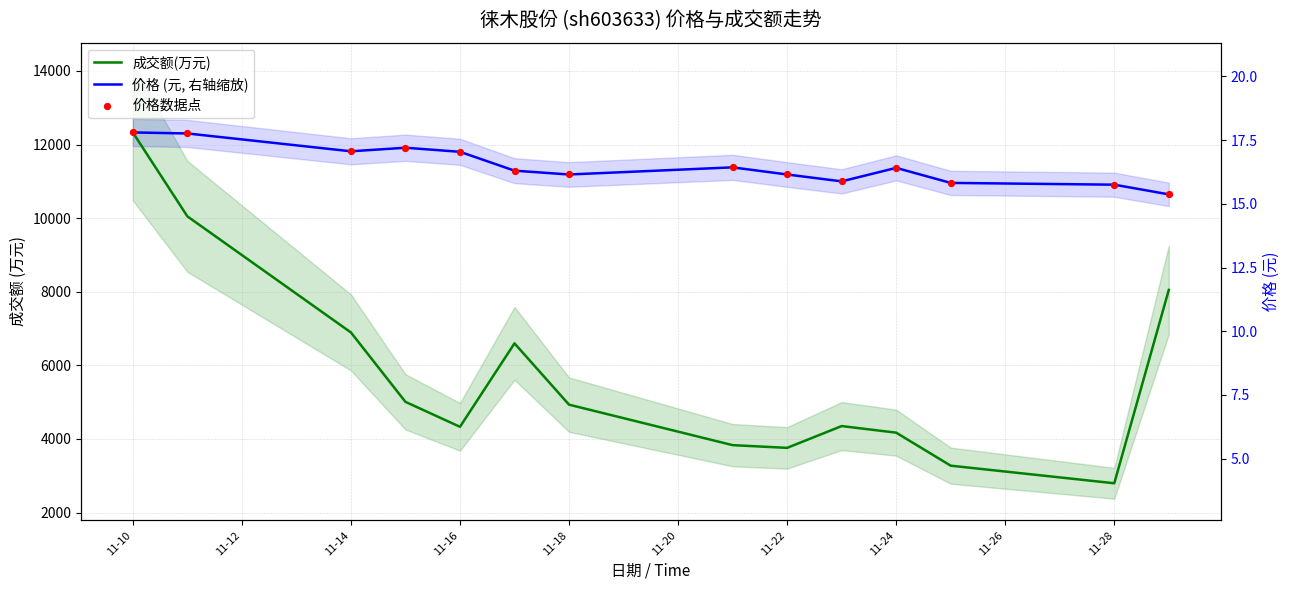

Is the value of 价格 (元, 右轴缩放) at 13 greater than the value of 成交额(万元) at 12?

Yes